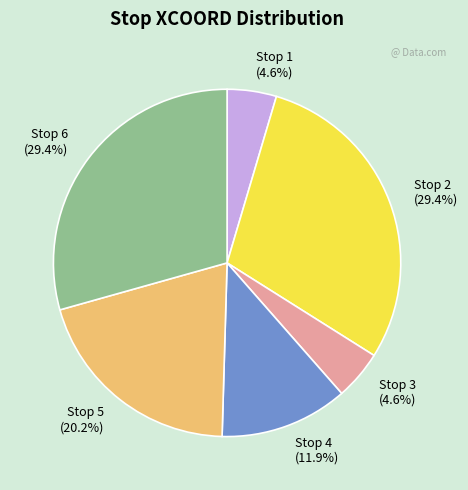

To the nearest percent, what is the average slice percentage?

17%